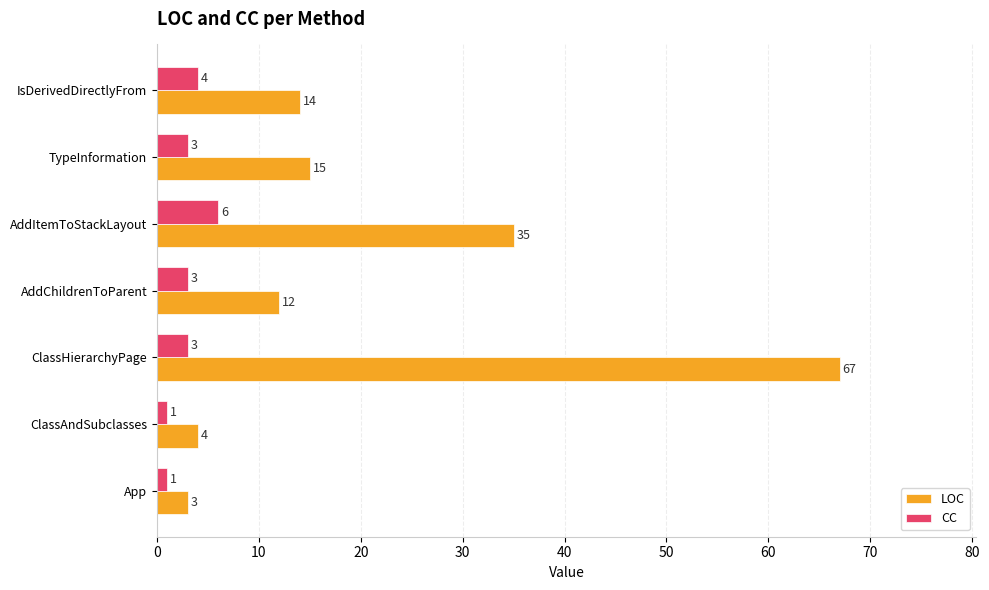

At which label is LOC closest to 35?

AddItemToStackLayout